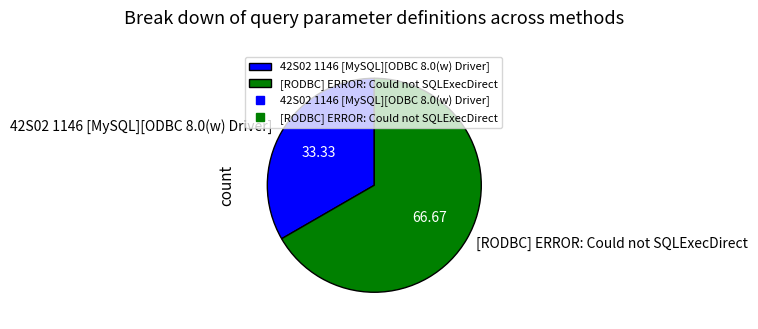

True or false: 42S02 1146 [MySQL][ODBC 8.0(w) Driver] accounts for 33% of the total.

True